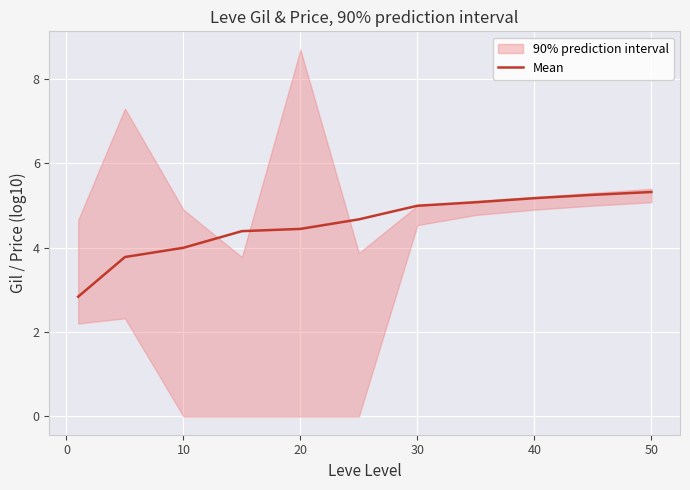

True or false: there are more than 2 points higher than both neighbors.

False